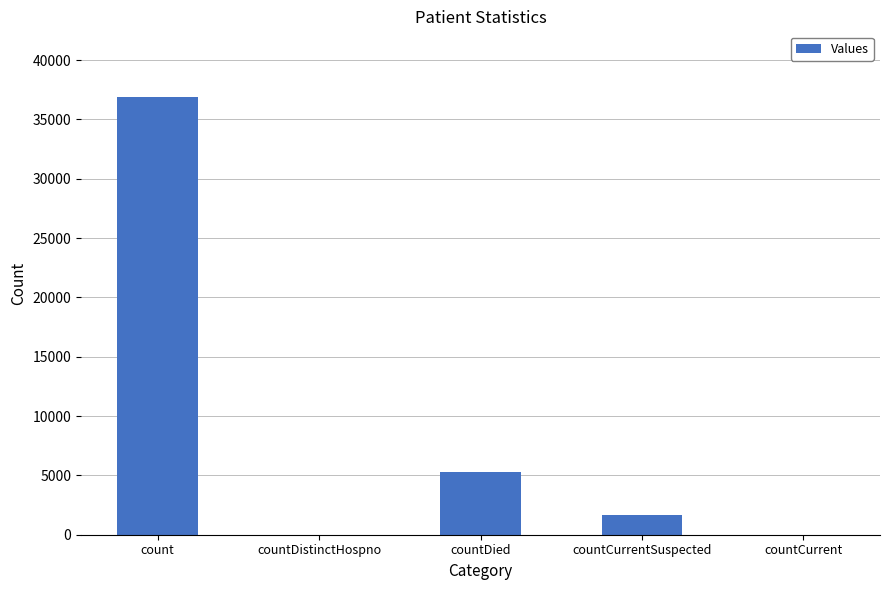

True or false: the data shows 22778 at count.

False